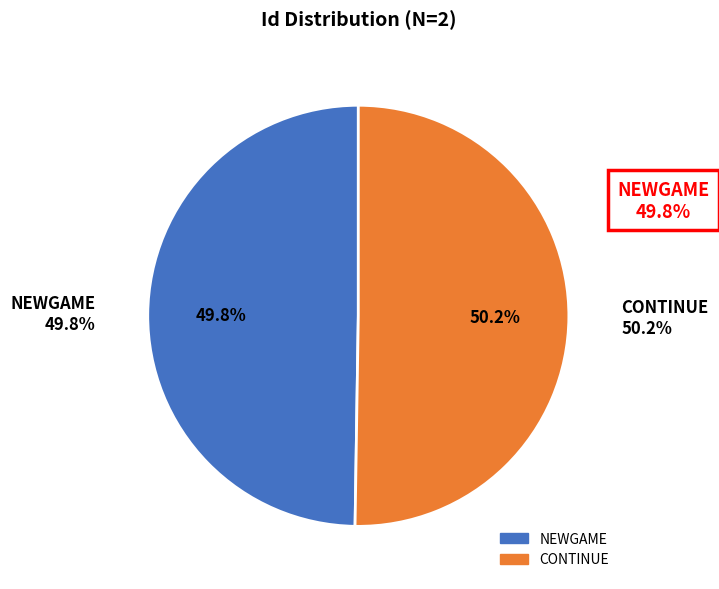

To the nearest percent, what portion does NEWGAME represent?

50%